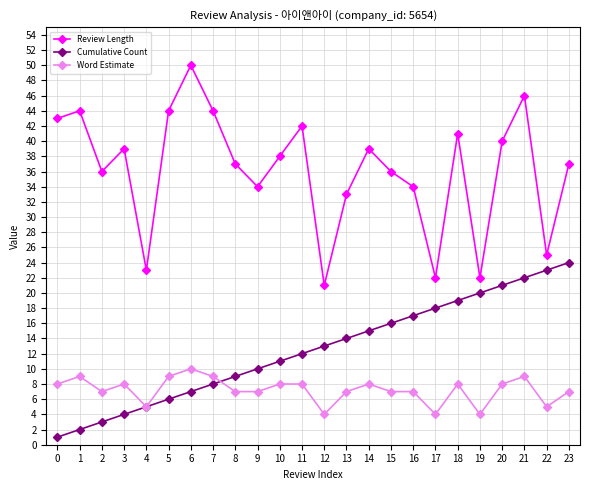

Rank the series by their average value, from highest to lowest.

Review Length, Cumulative Count, Word Estimate